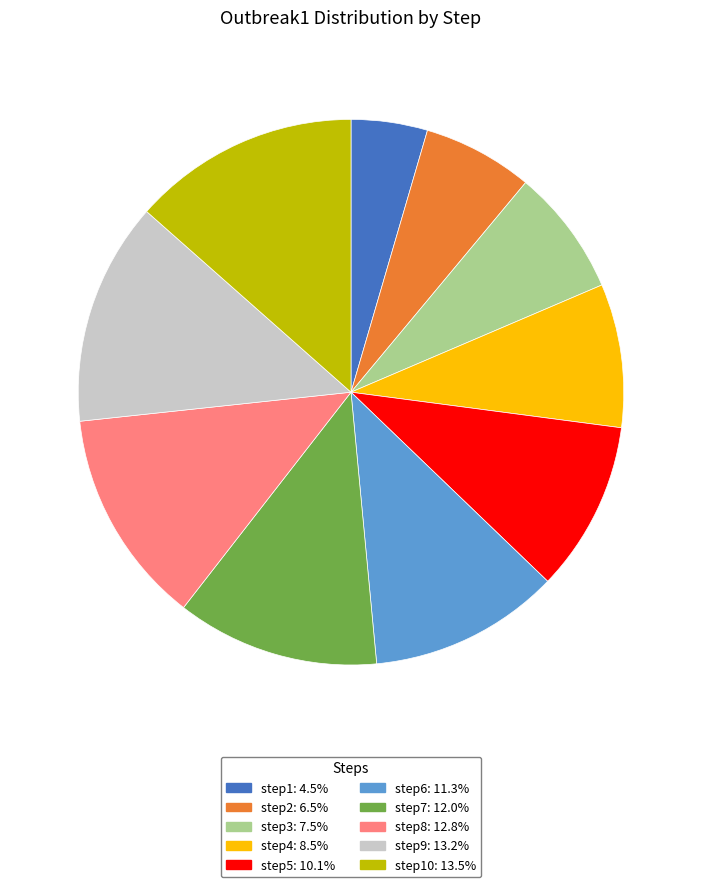

Does any single category account for the majority?

No